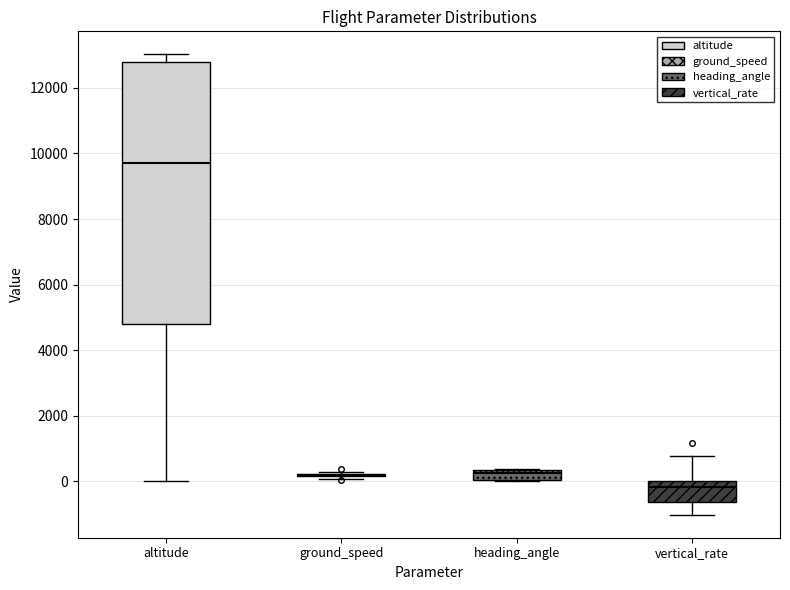

Where does the lower whisker of the box for vertical_rate end on the y-axis? The values are not printed on the chart, so give them approximately, as read against the axis.

-1000